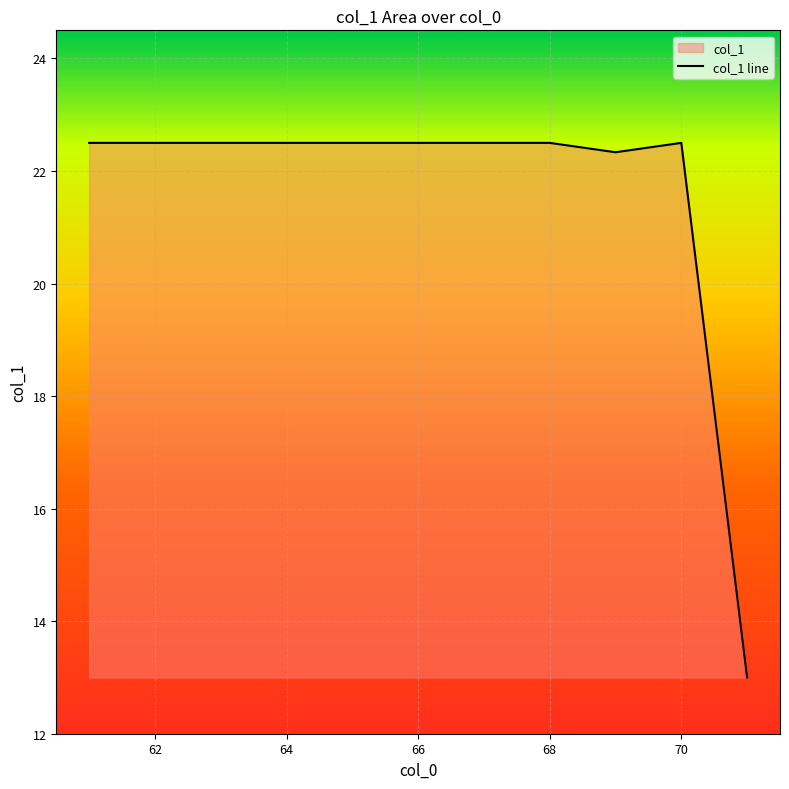

What is the smallest value displayed?

13.0